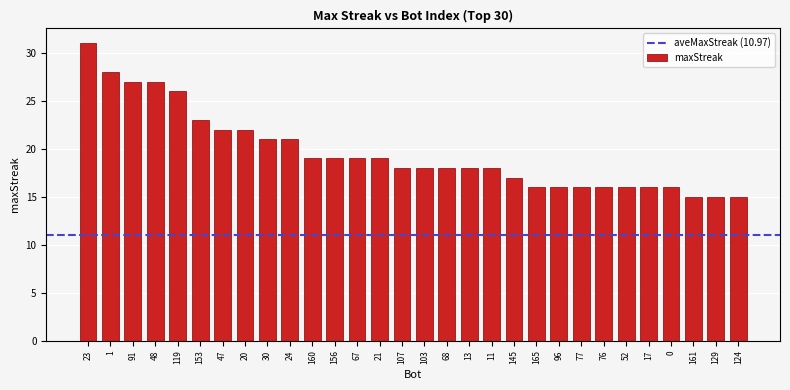

Reading left to right, list all the values displayed in this chart.

23=31	1=28	91=27	48=27	119=26	153=23	47=22	20=22	30=21	24=21	160=19	156=19	67=19	21=19	107=18	103=18	68=18	13=18	11=18	145=17	165=16	96=16	77=16	76=16	52=16	17=16	0=16	161=15	129=15	124=15